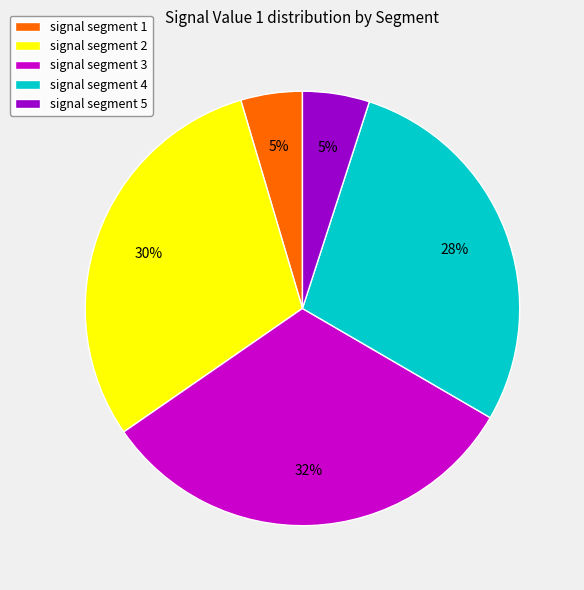

Count the number of slices in the pie.

5